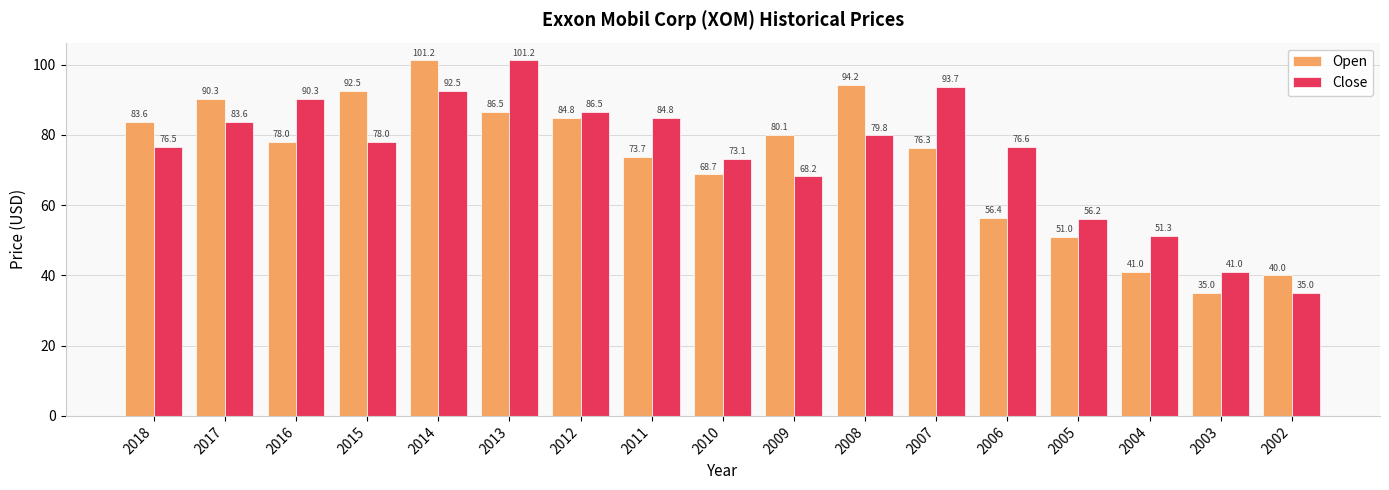

Between 2011 and 2008, which series saw the biggest shift?

Open